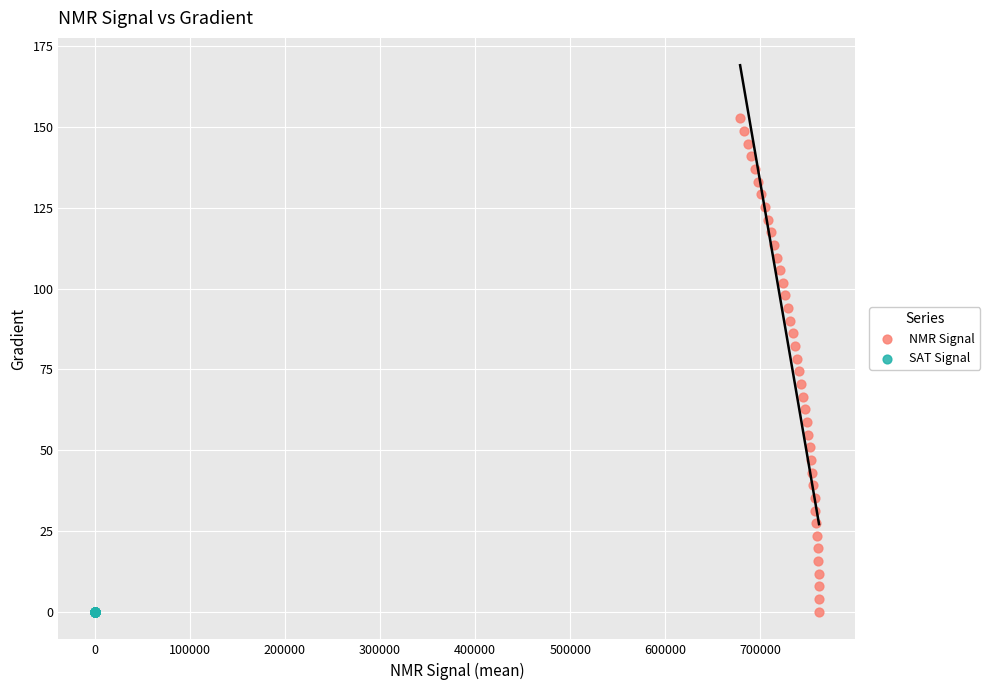

What are all the series names shown in the legend?

NMR Signal, SAT Signal